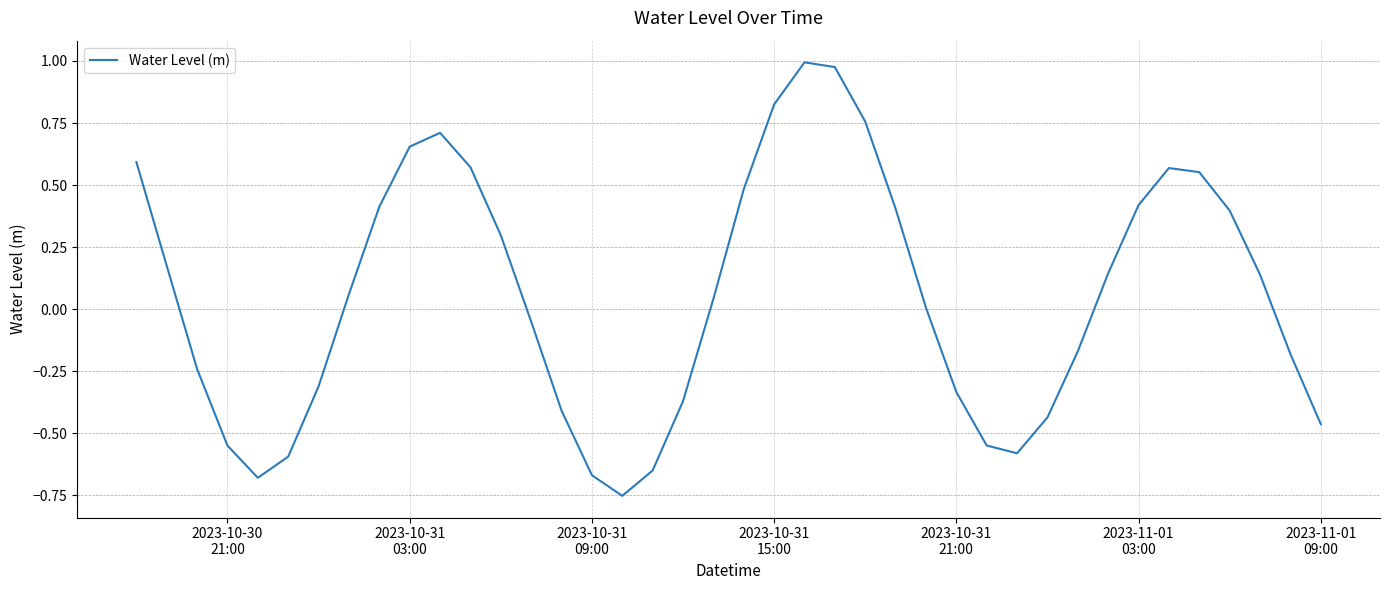

What is the difference between the maximum and minimum values?

1.7